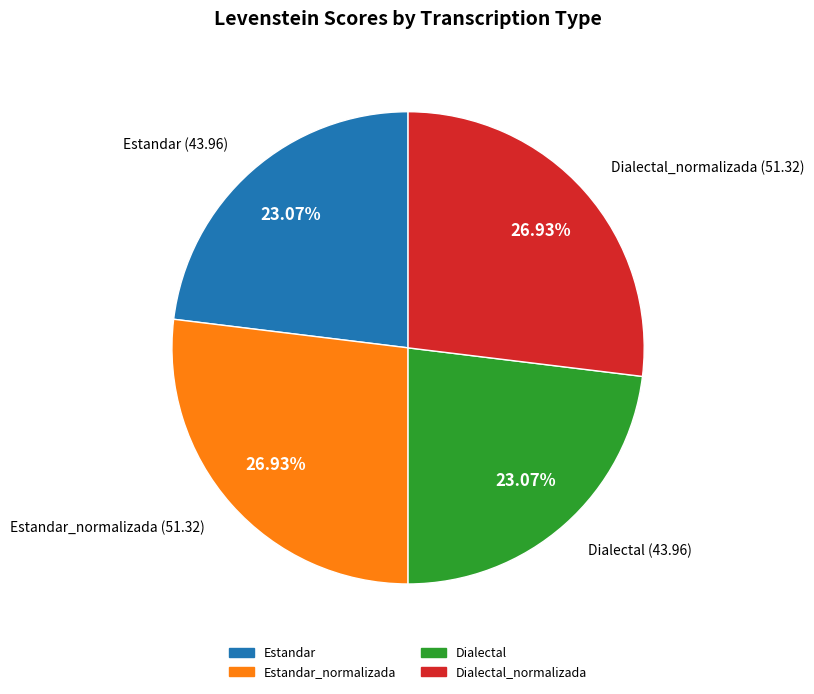

How many slices are in this pie chart?

4